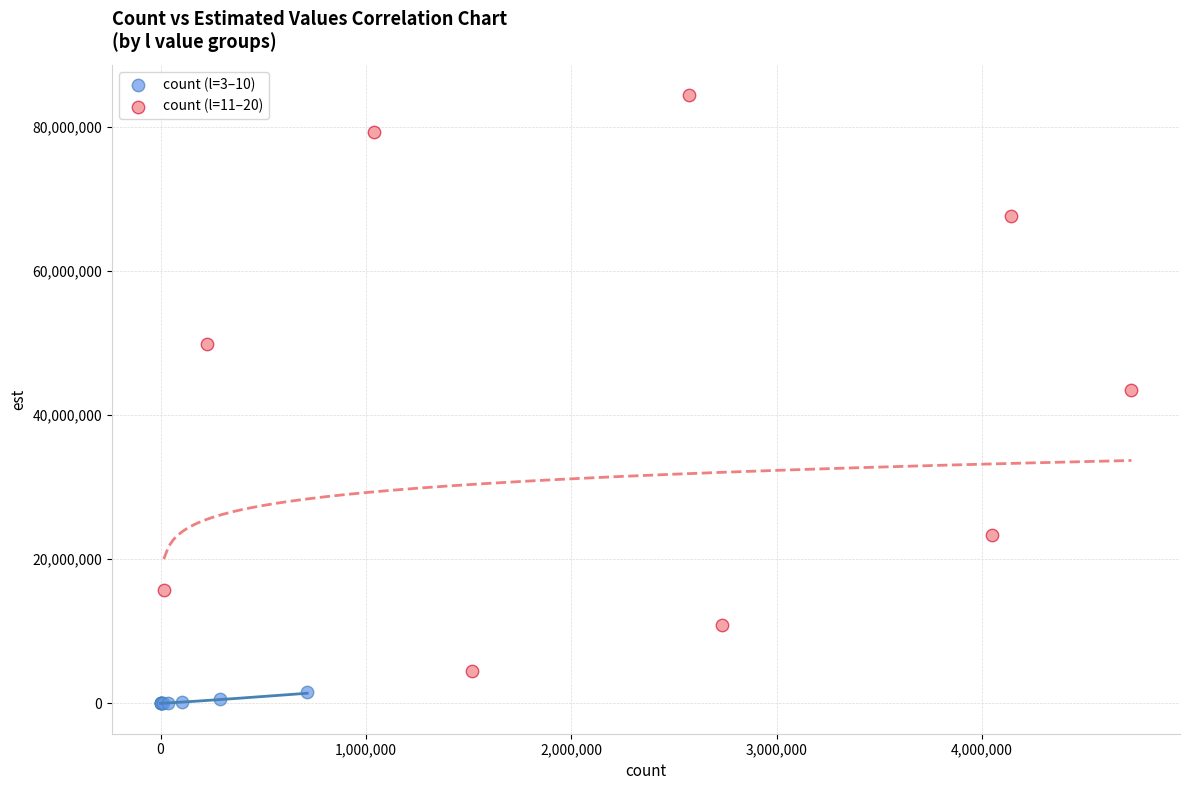

Which series has the widest spread of Y values?

count (l=11–20)